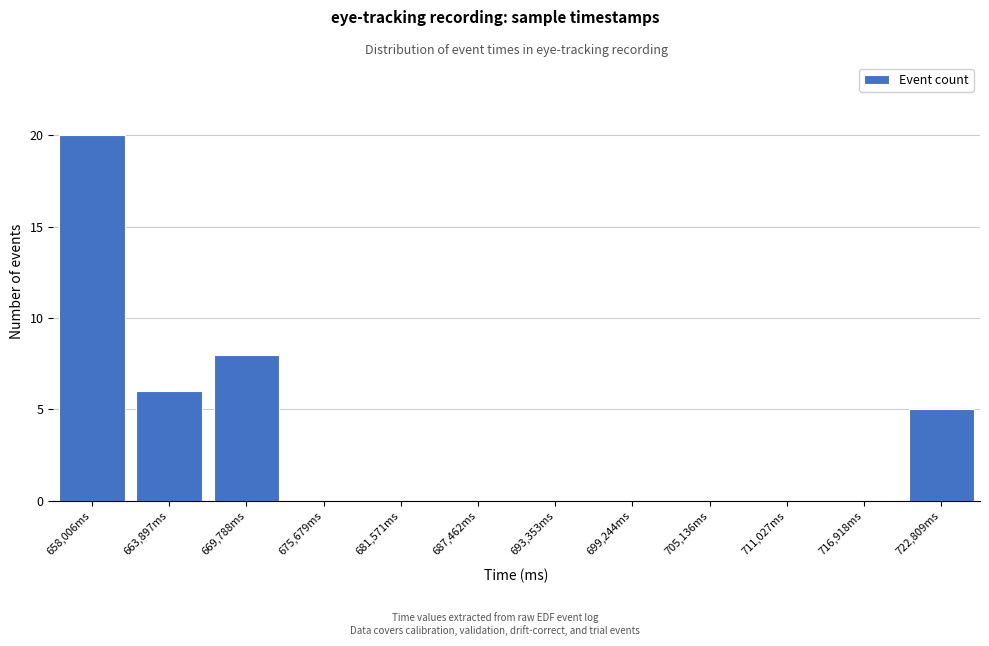

Reading left to right, list all the values displayed in this chart.

658,006ms=20	663,897ms=6	669,788ms=8	675,679ms=0	681,571ms=0	687,462ms=0	693,353ms=0	699,244ms=0	705,136ms=0	711,027ms=0	716,918ms=0	722,809ms=5